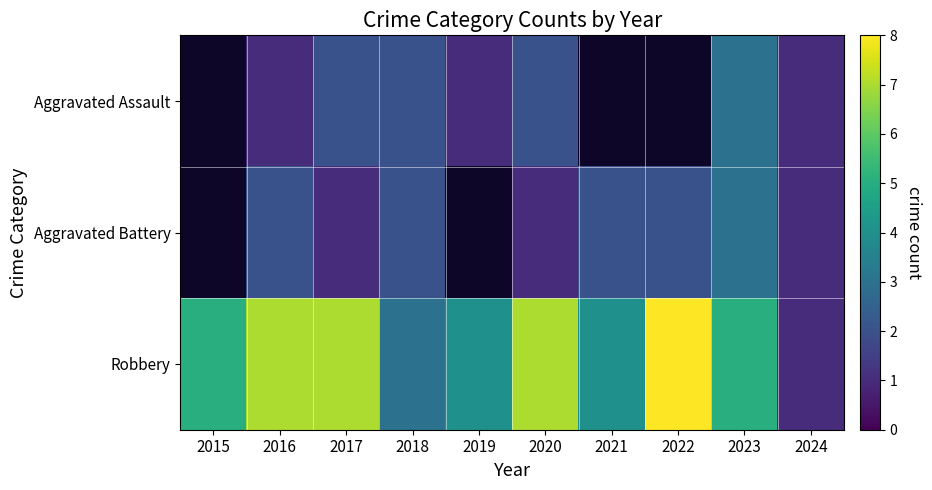

At which category is the sum across all series the highest?

2023